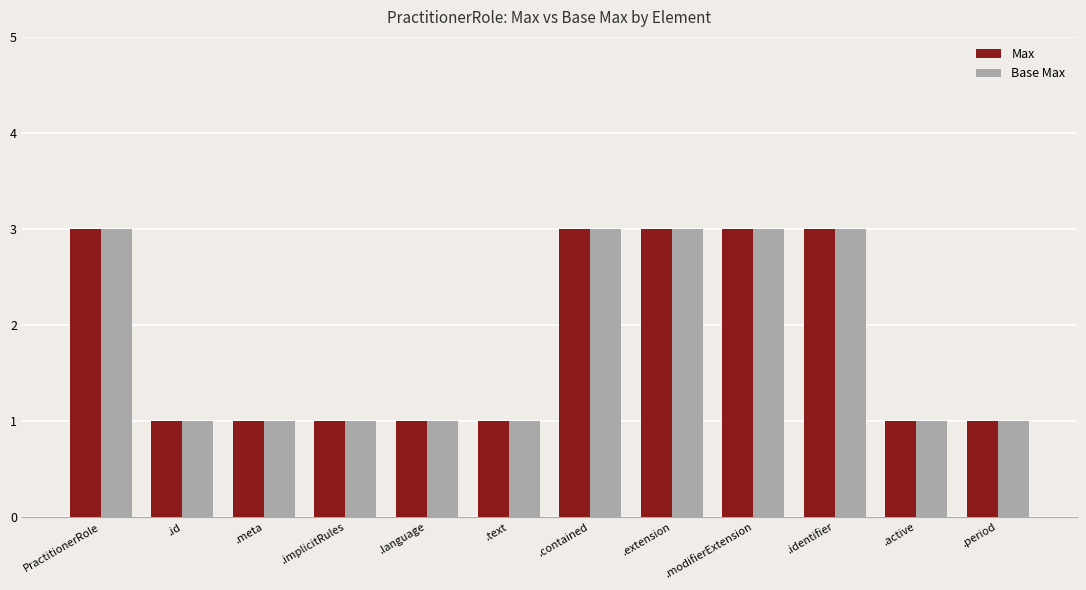

How many data points does each series have?

12